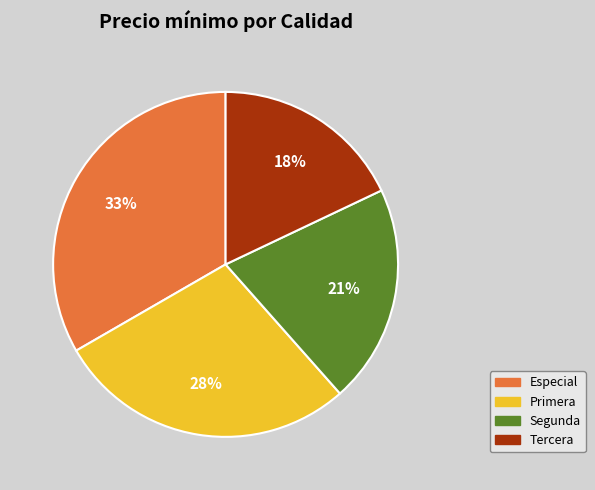

What is the smallest slice in the pie chart?

Tercera